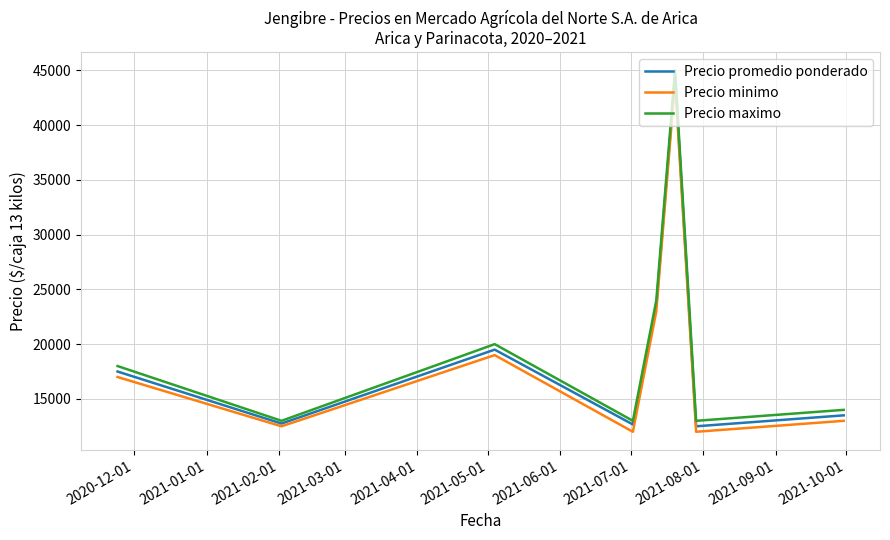

What is the maximum value for Precio promedio ponderado?

44500